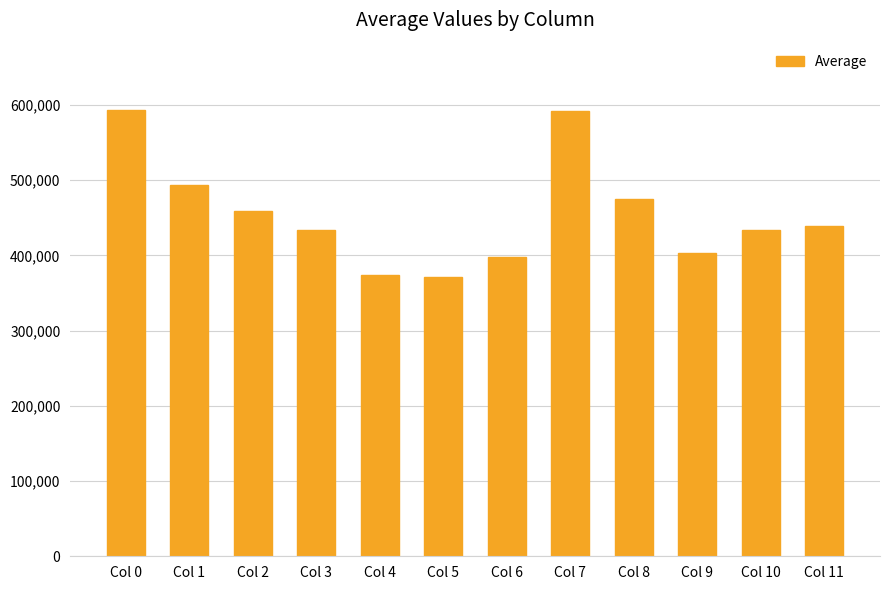

What is the value of the 4th bar from the left?

432983.2